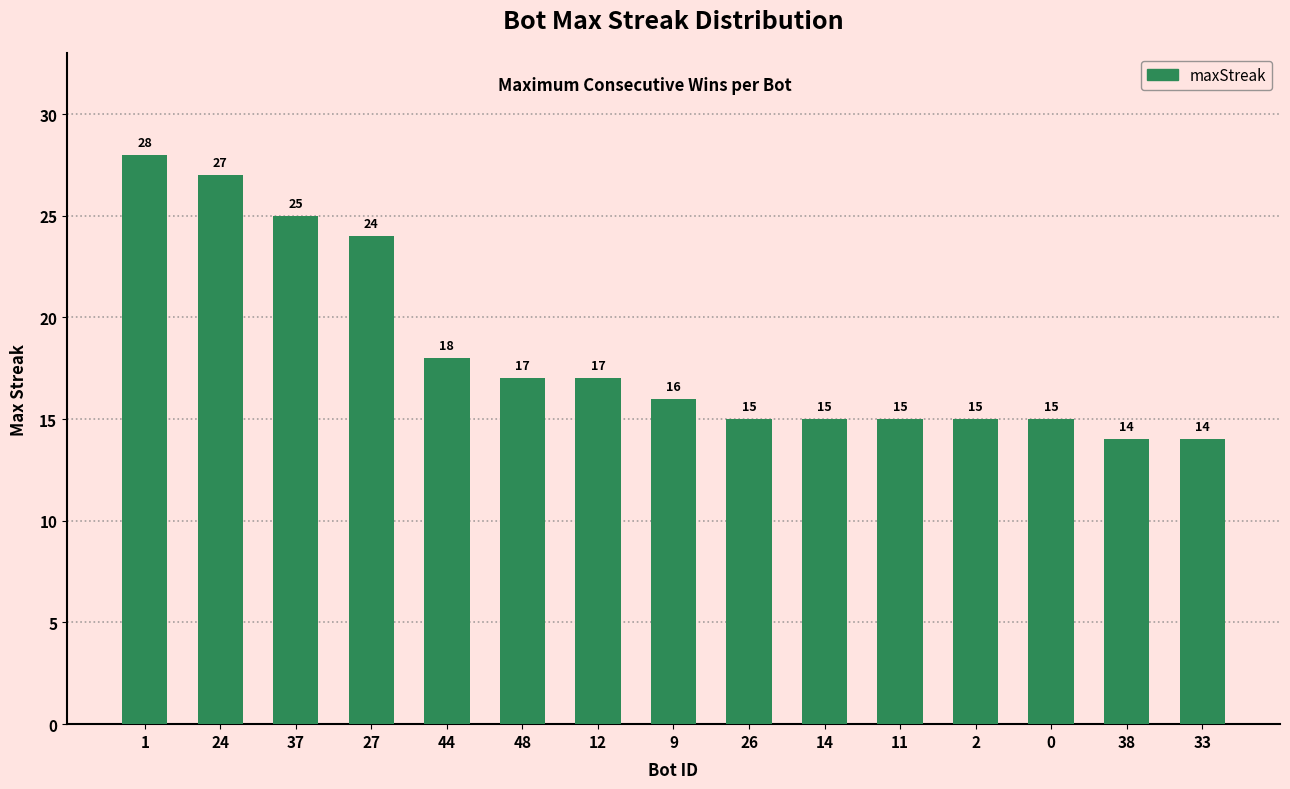

What is the greatest value displayed?

28